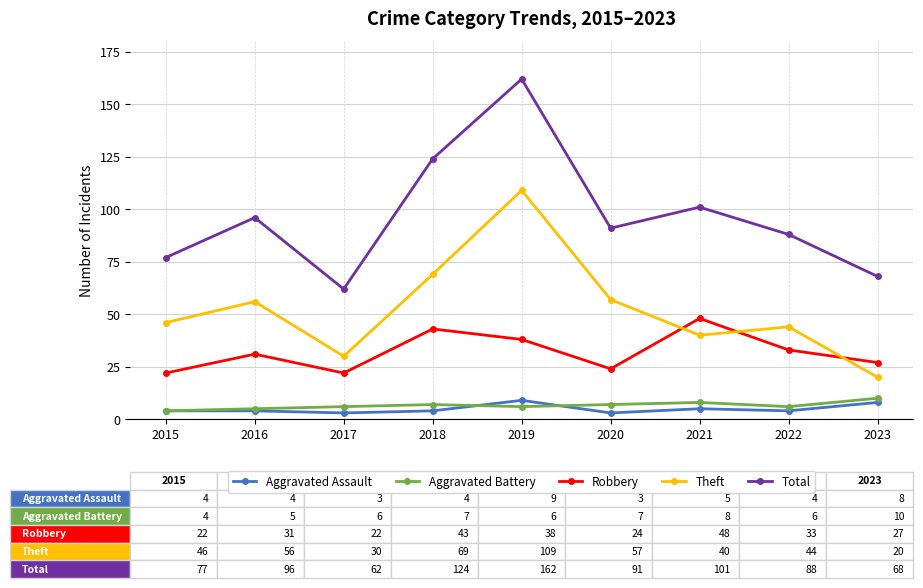

What is the maximum value shown in the chart?

162